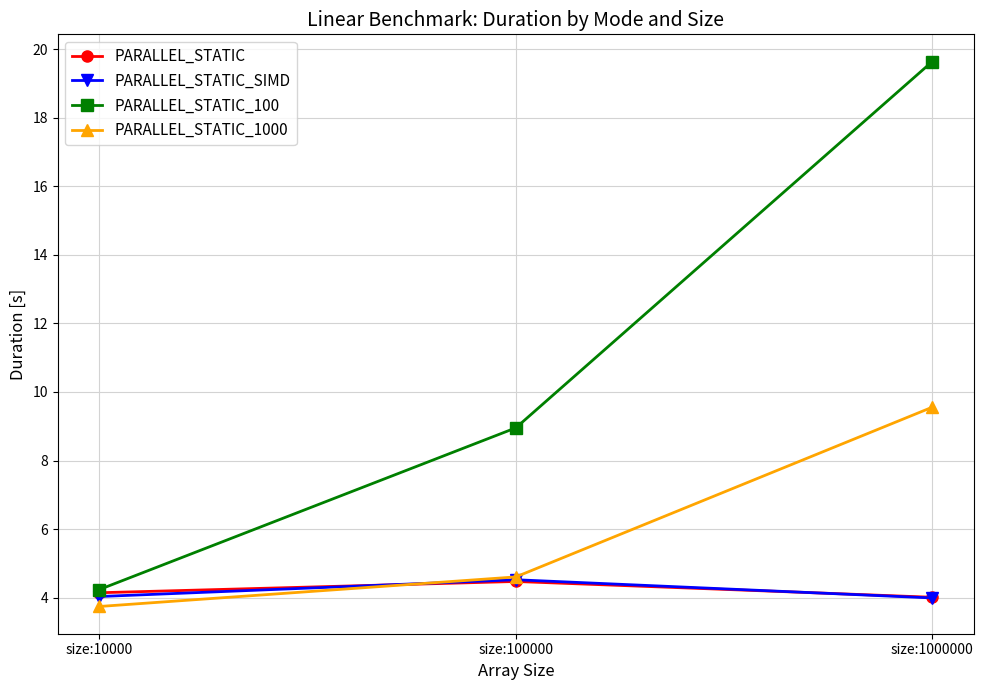

How many lines are shown in the chart?

4